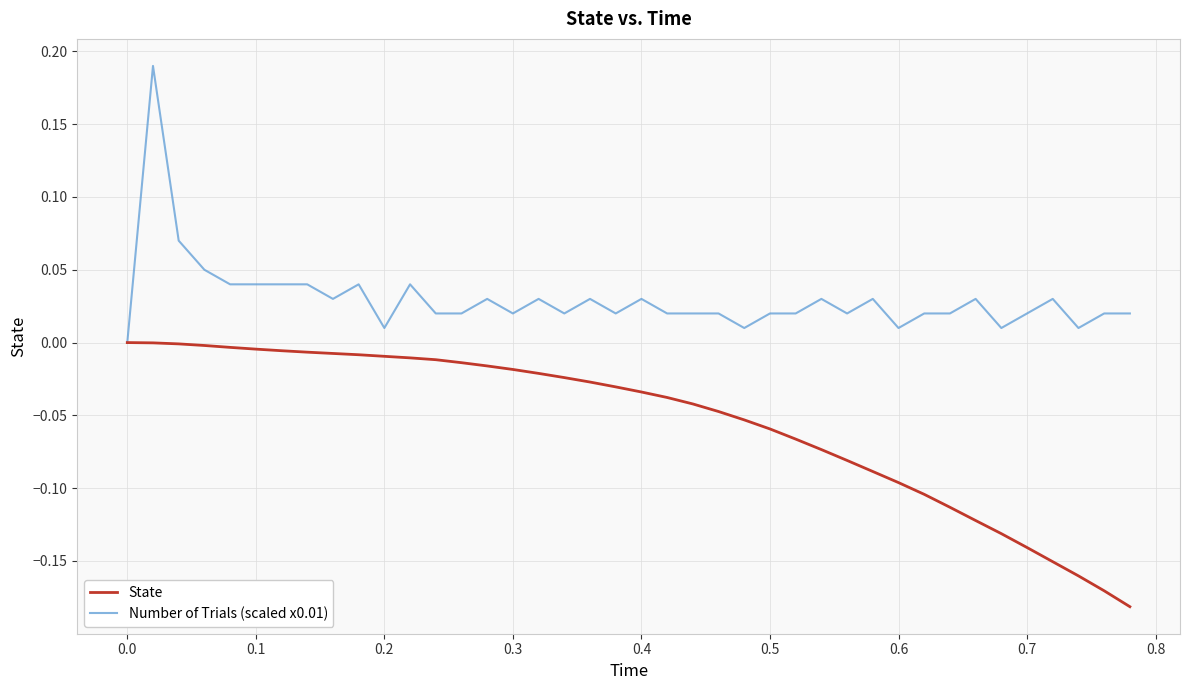

List the series in order of their overall mean, lowest first.

State, Number of Trials (scaled x0.01)